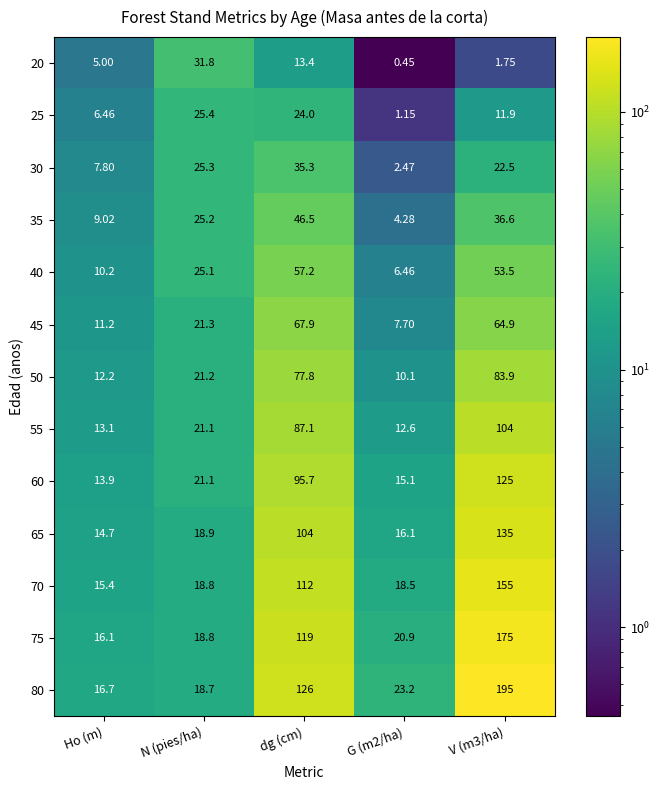

What is the total value across all series at dg (cm)?

965.9